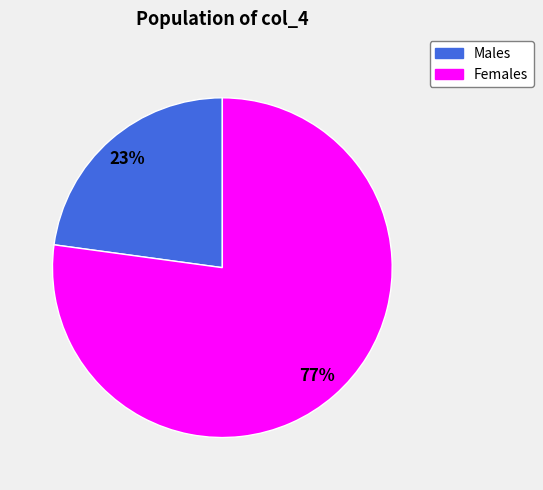

To the nearest percent, what is the difference between the largest and smallest slice percentages?

54%